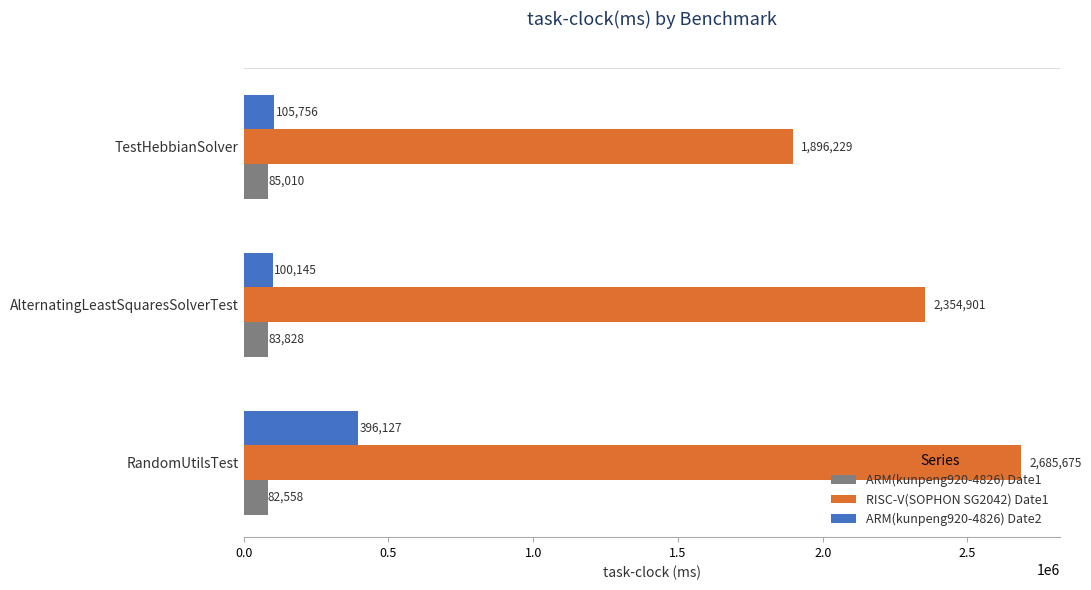

At which label does ARM(kunpeng920-4826) Date2 reach its peak?

RandomUtilsTest